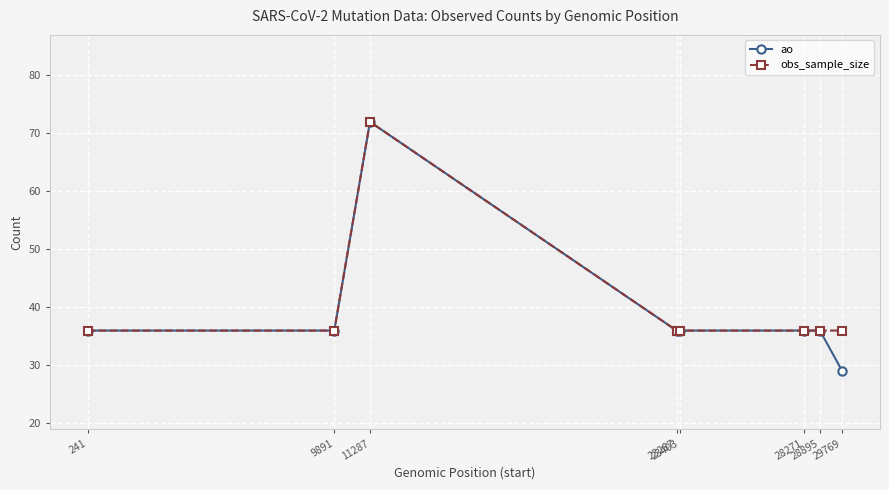

Rank the series by their average value, from lowest to highest.

ao, obs_sample_size